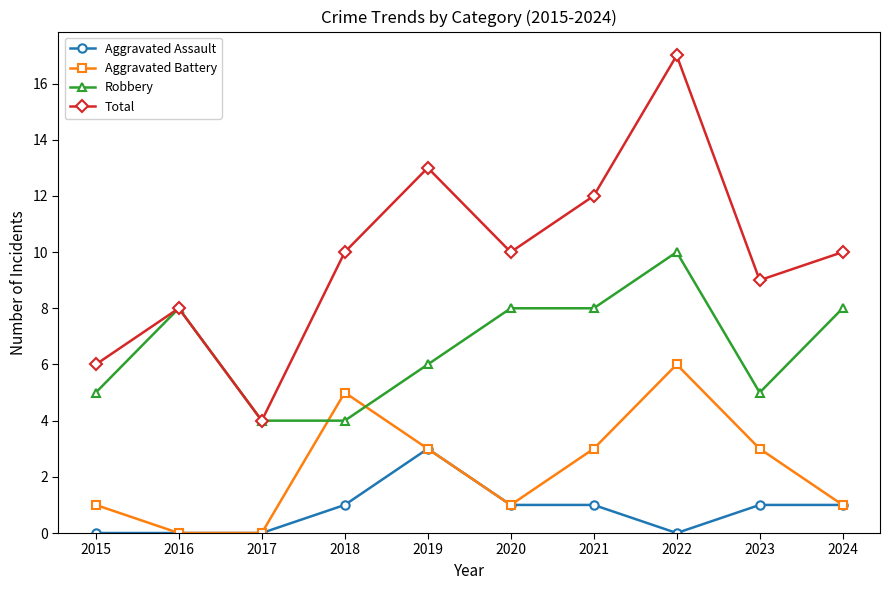

How many values in the Aggravated Battery series are below 3?

5